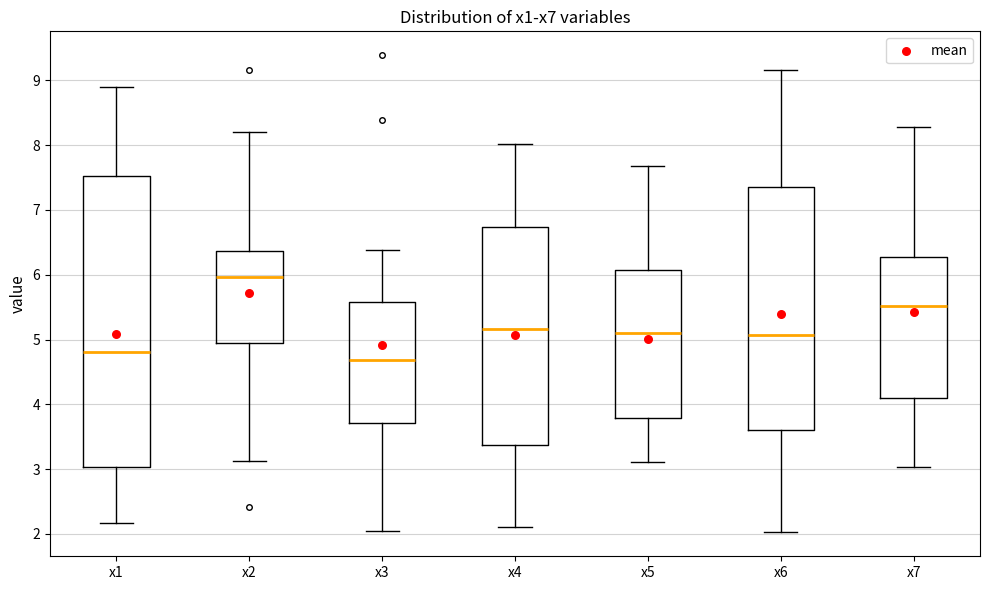

Where does the upper whisker of the box for x3 end on the y-axis? The values are not printed on the chart, so give them approximately, as read against the axis.

6.4